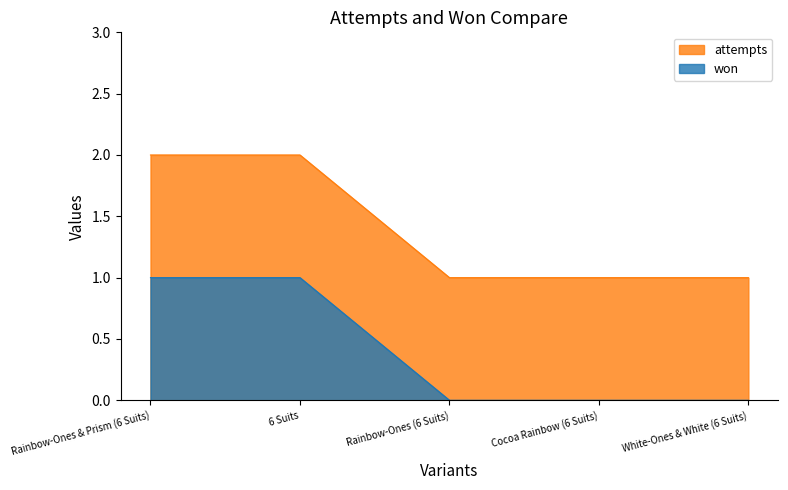

Which series has the largest range (max minus min)?

attempts